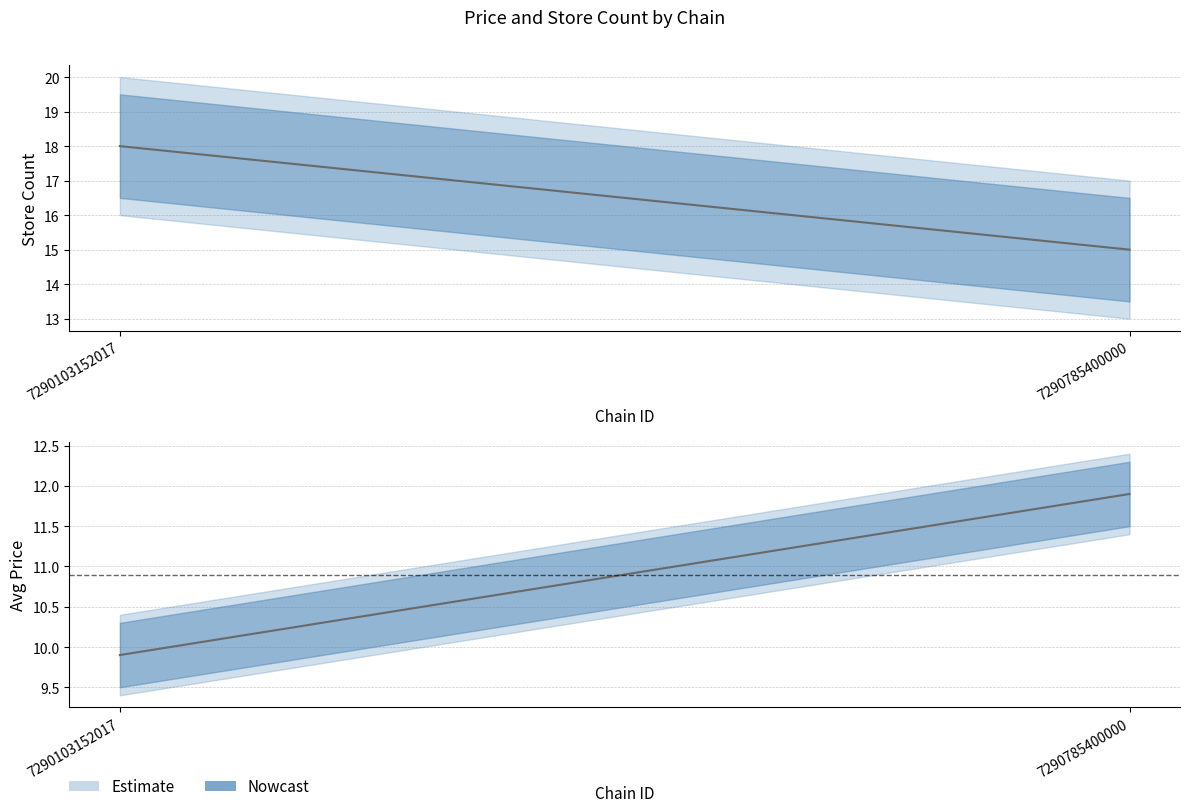

Is this an area chart (filled region under the line)?

No